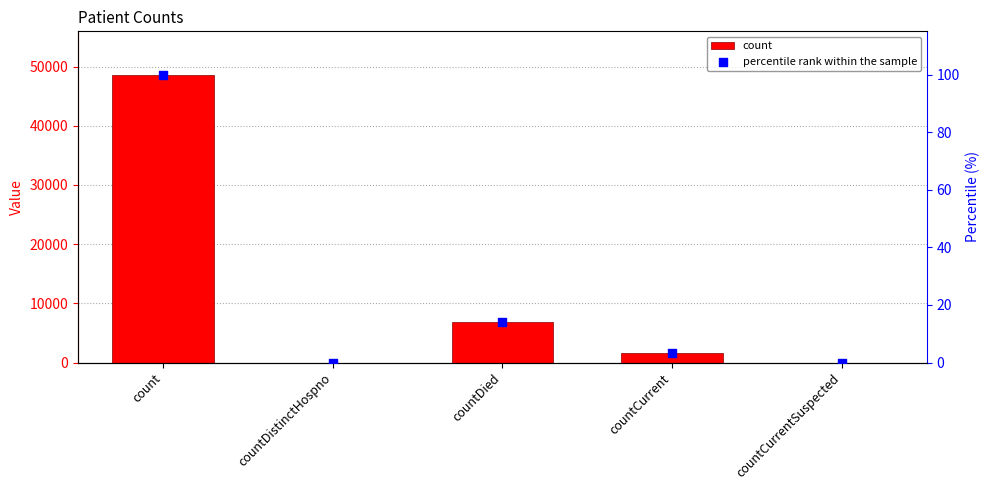

At which category is the sum across all series the highest?

count